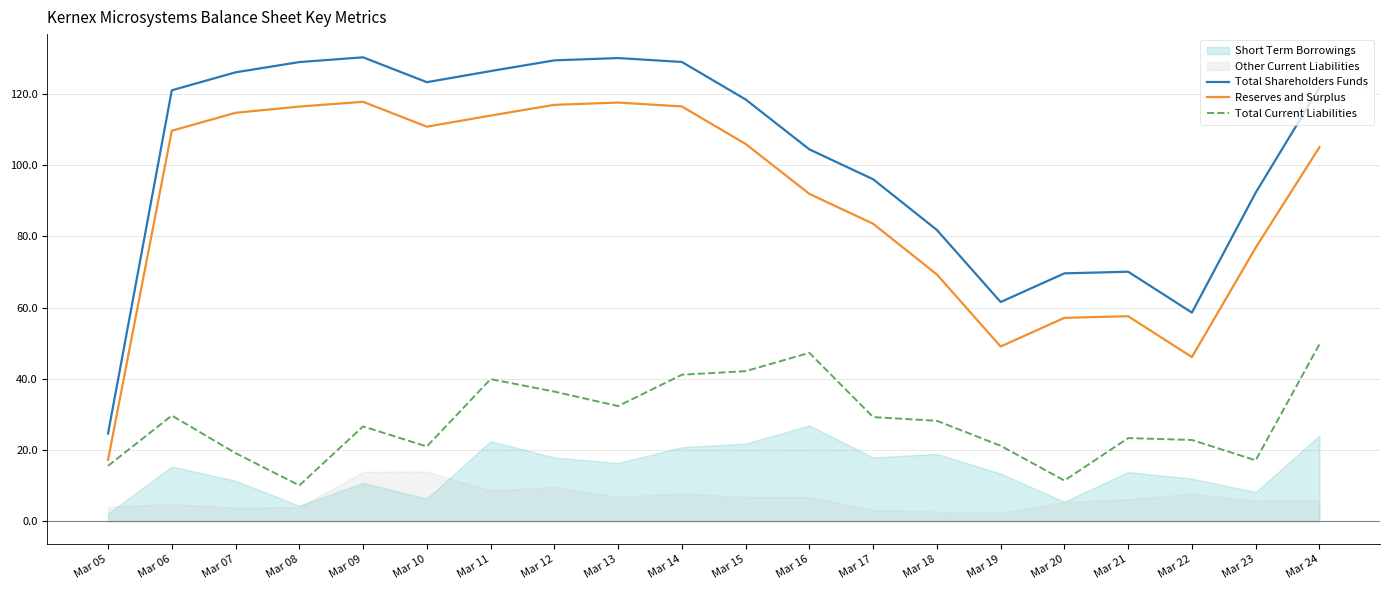

Which series has the widest spread of values?

Total Shareholders Funds